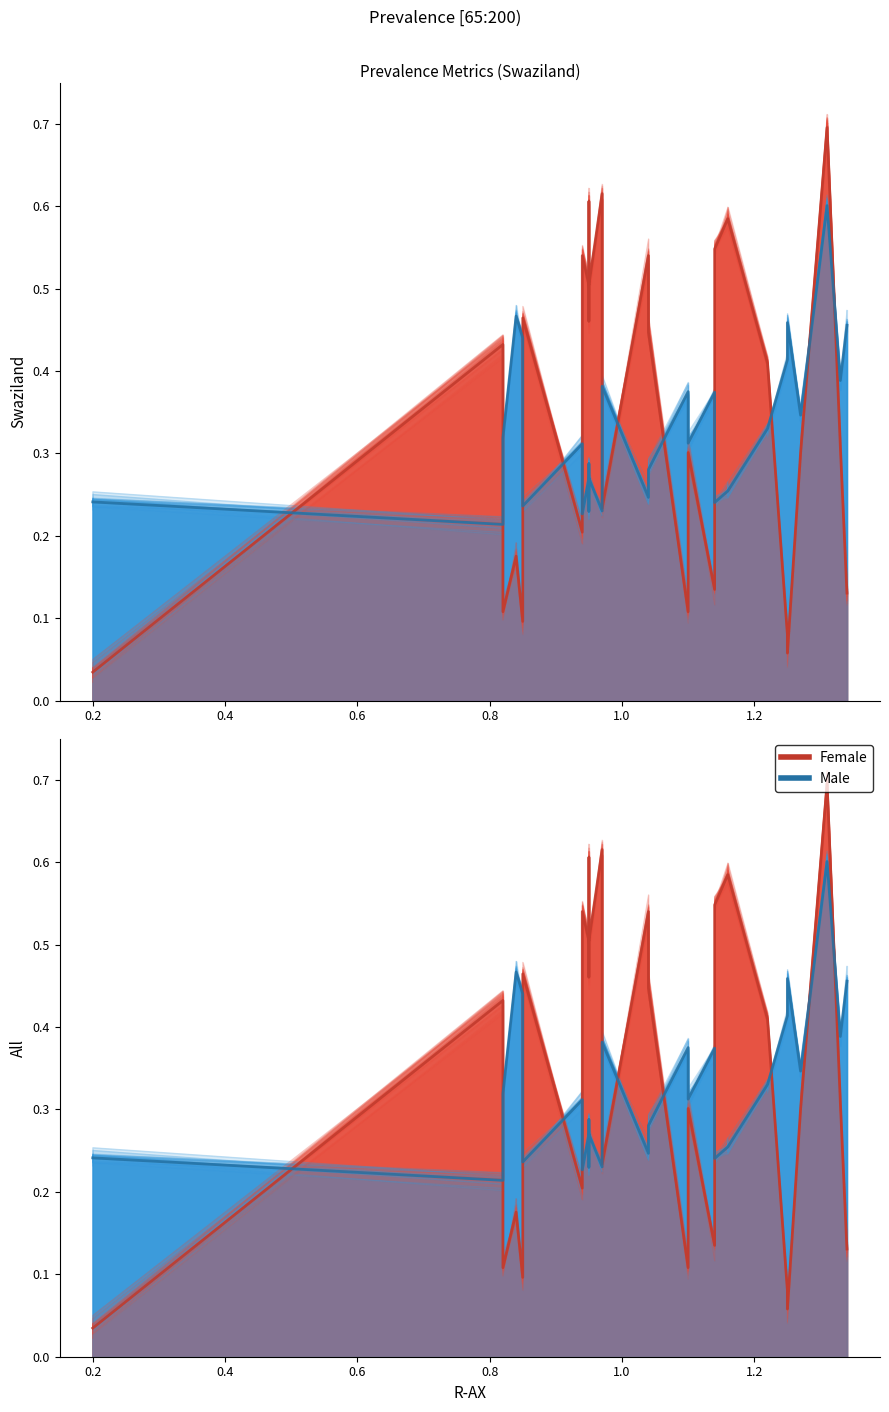

Rank the series by their maximum value, from highest to lowest.

Female, Male